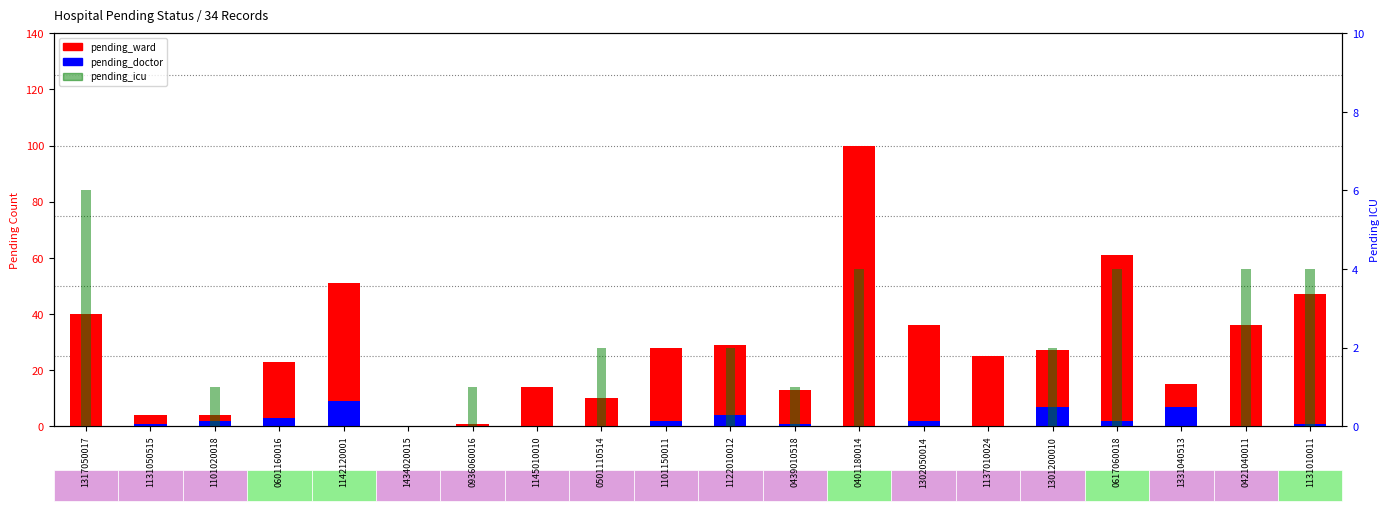

How many data points does each series have?

20